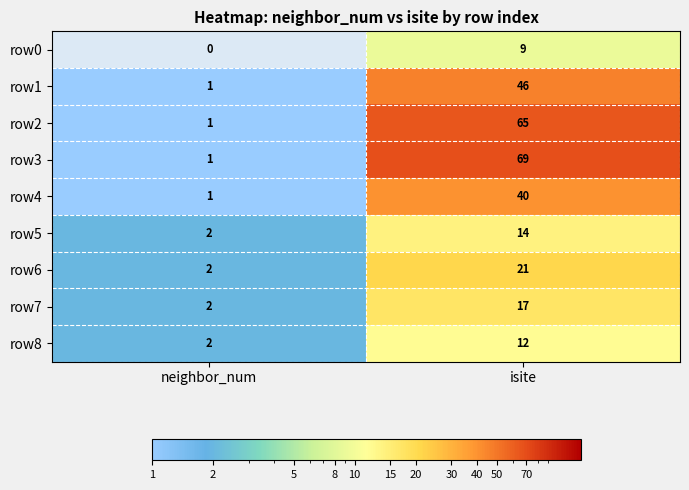

Is it true that row8 equals 2 at neighbor_num?

True